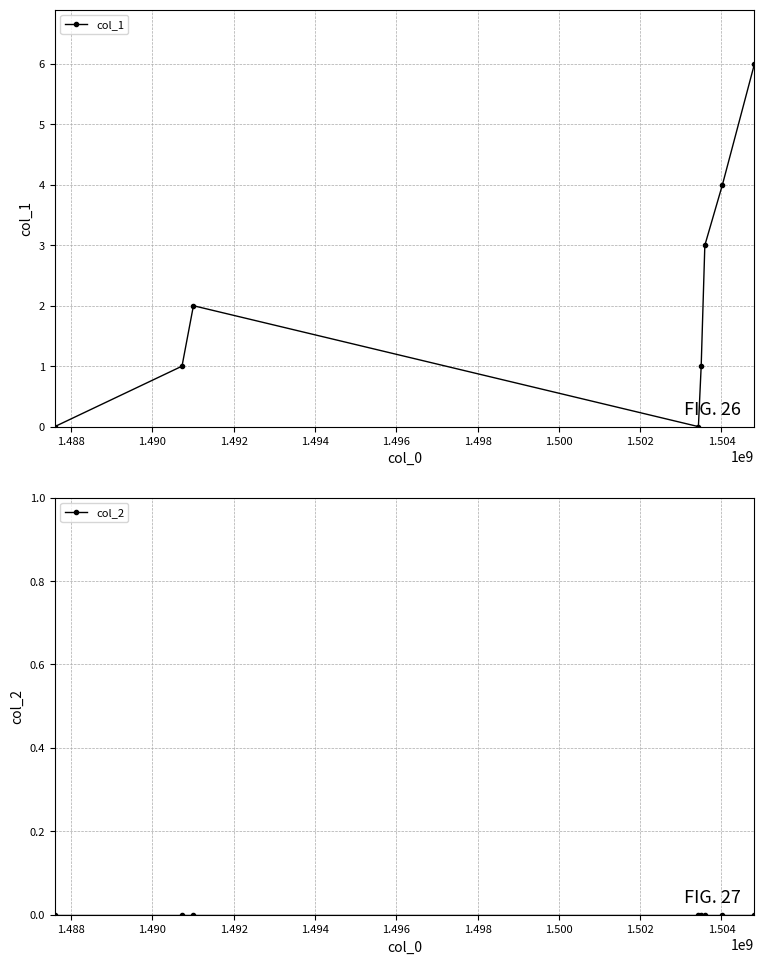

True or false: col_2 and col_1 cross at least once.

False